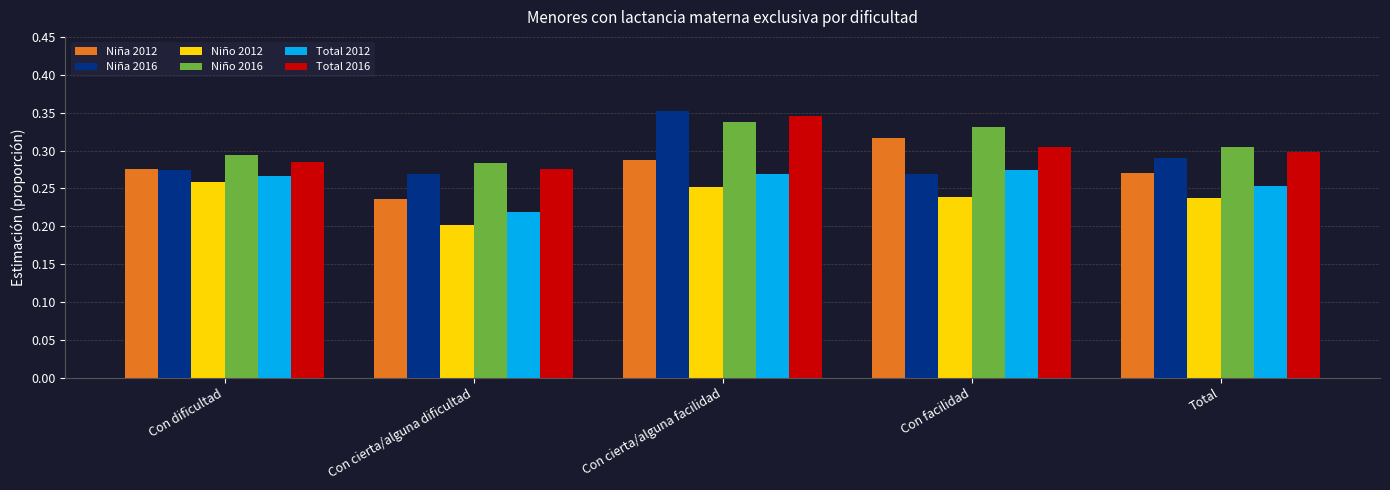

How many bars are there in total?

30